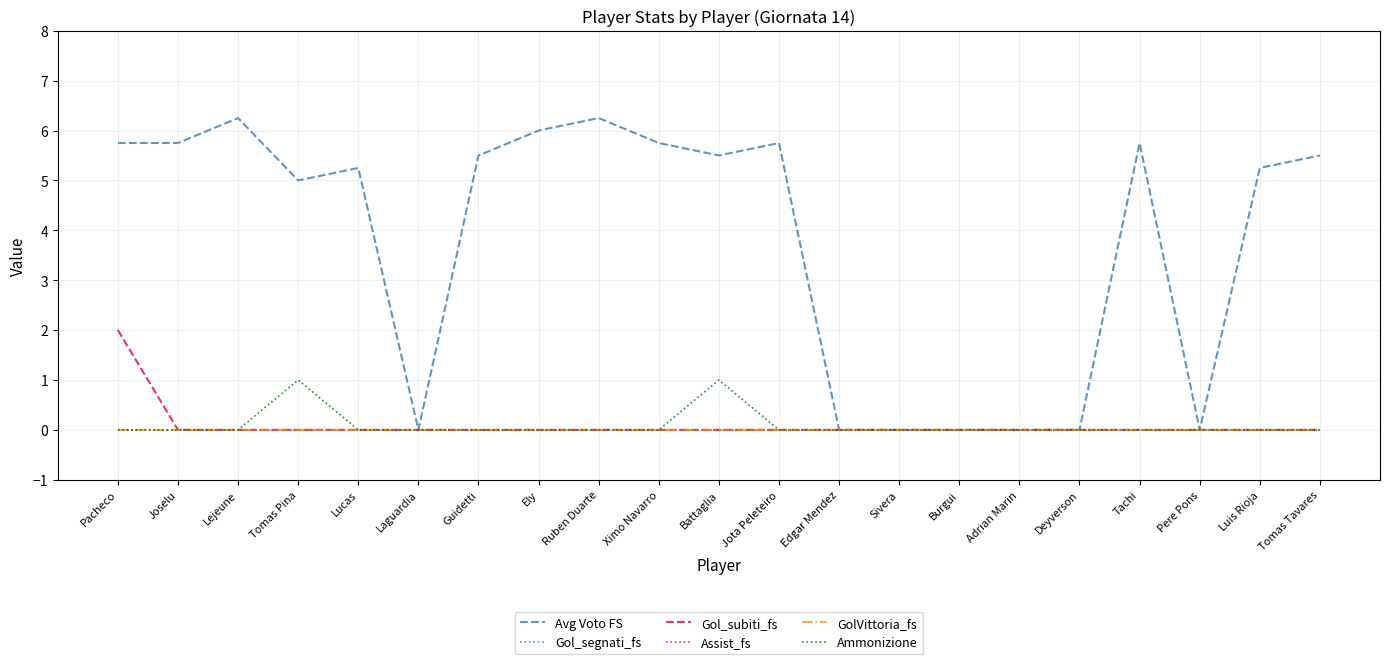

Does the chart display data point markers on the line(s)?

No